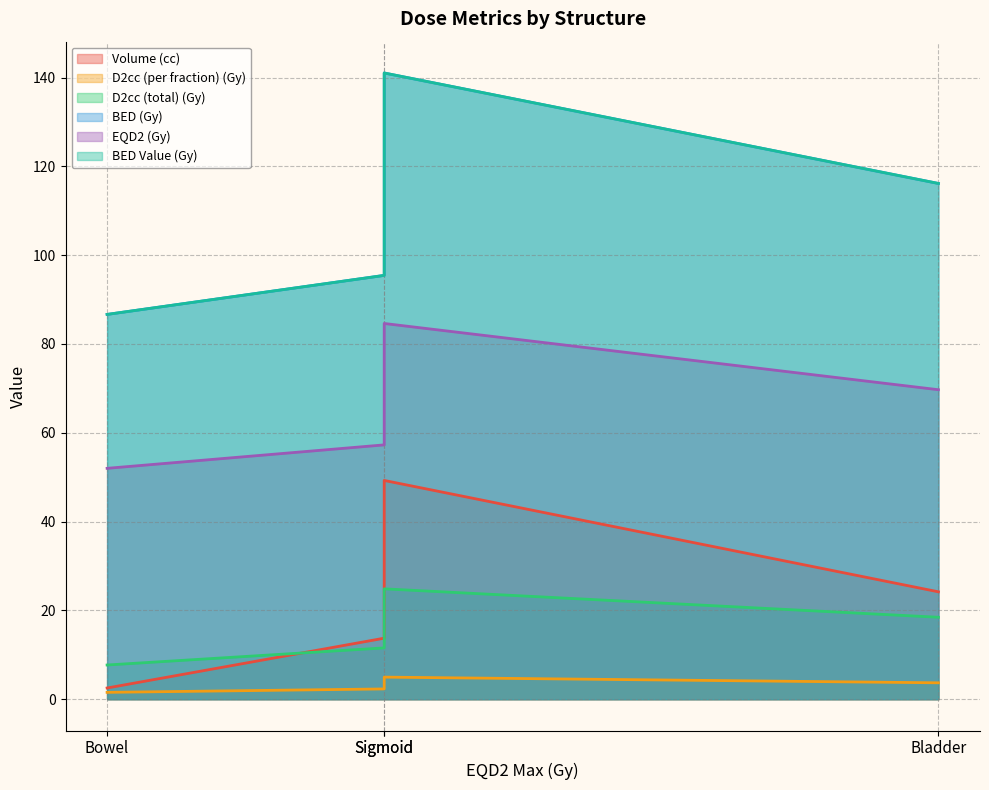

What is the greatest value displayed?

141.0